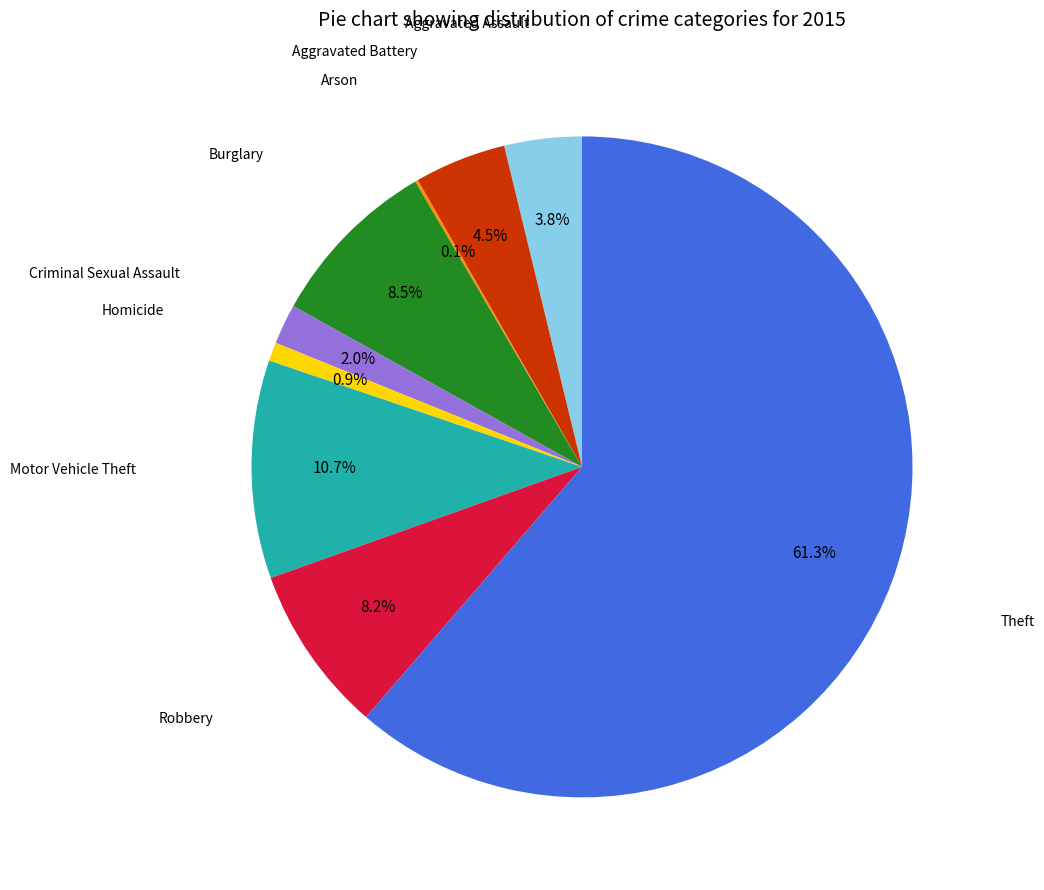

To the nearest percent, what is the average slice percentage?

11%